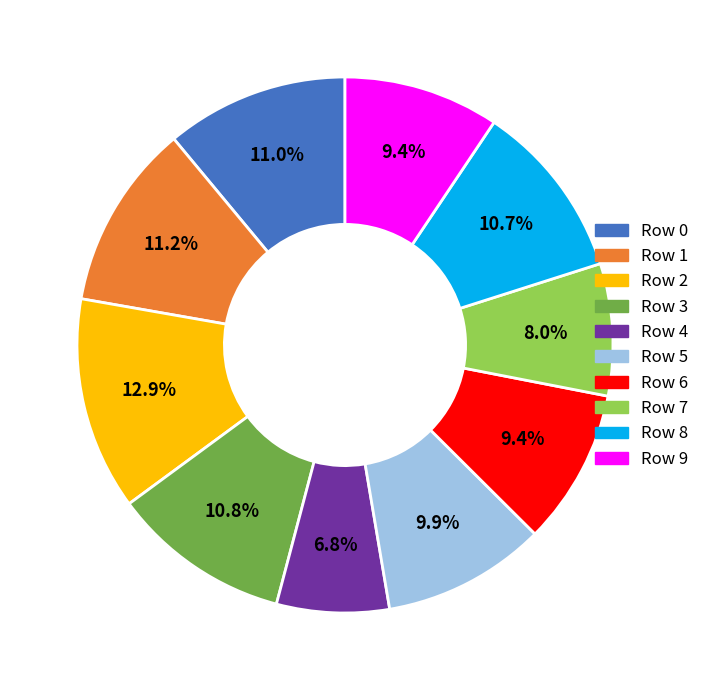

True or false: Row 5 accounts for 10% of the total.

True